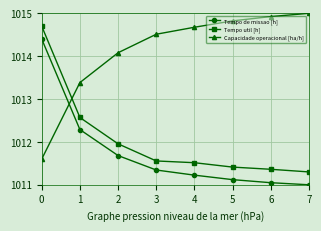

What is the value of the Tempo util [h] point at the 1st from the left?

1014.7